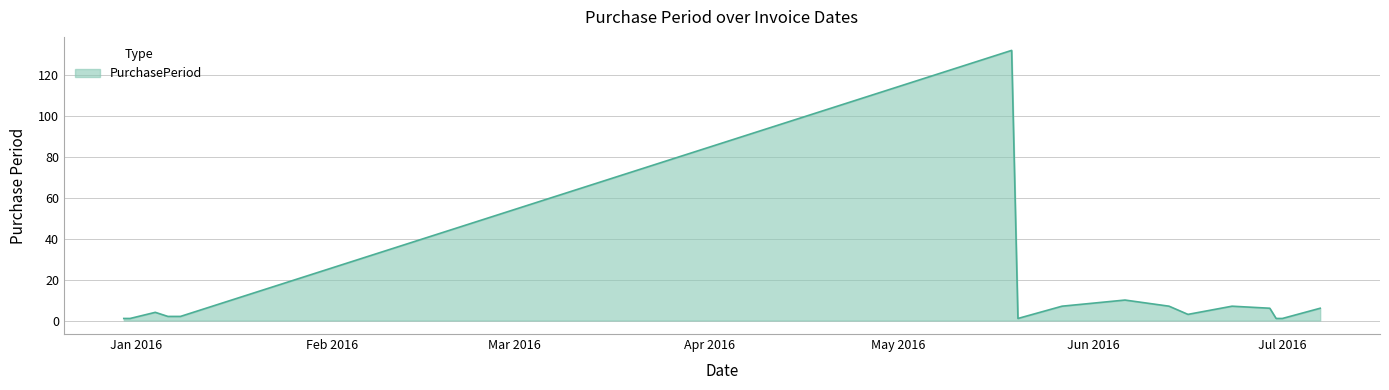

What is the greatest value displayed?

132